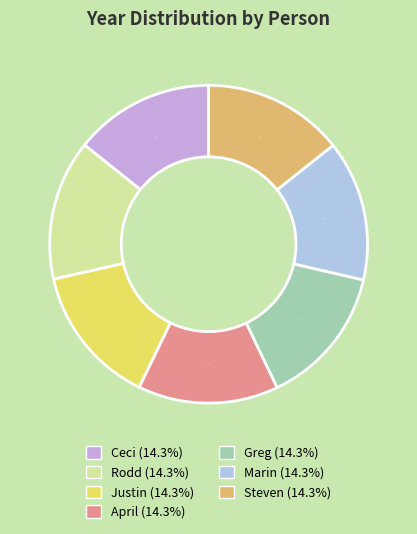

The Marin slice represents 14% of the pie. True or false?

True